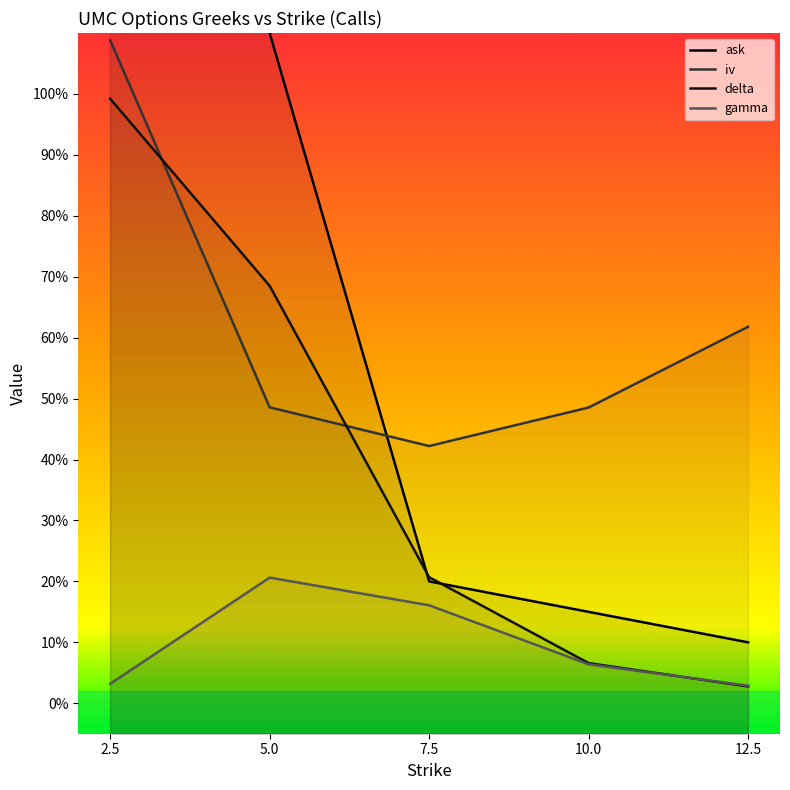

Which category has the lowest value in the delta series?

12.5